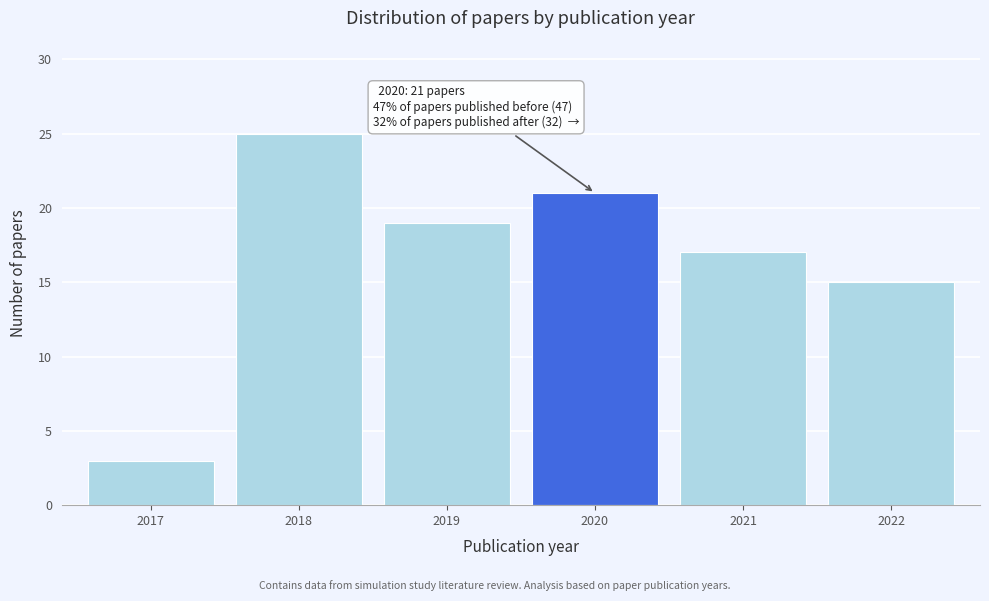

Reading right to left, transcribe all the data shown in this chart.

2022=15	2021=17	2020=21	2019=19	2018=25	2017=3